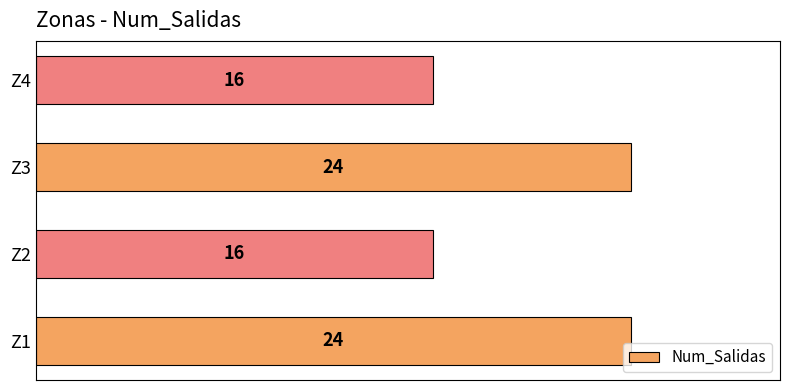

Which has a higher value, Z4 or Z1?

Z1